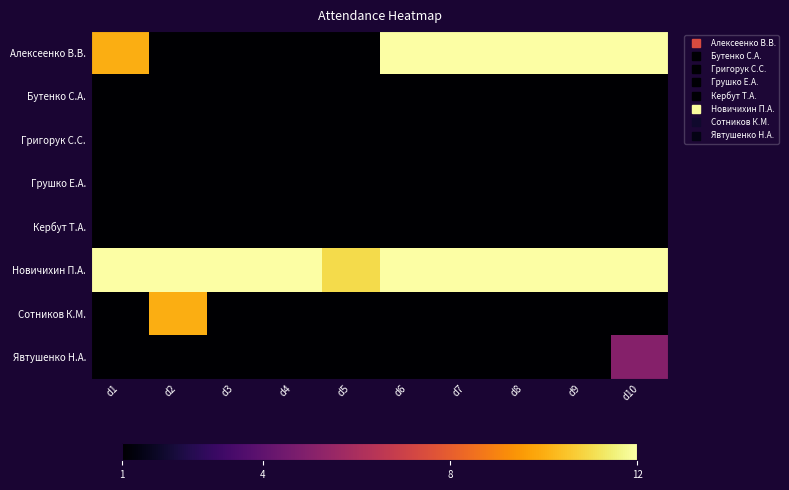

What is the difference between the highest and lowest values at d2?

11